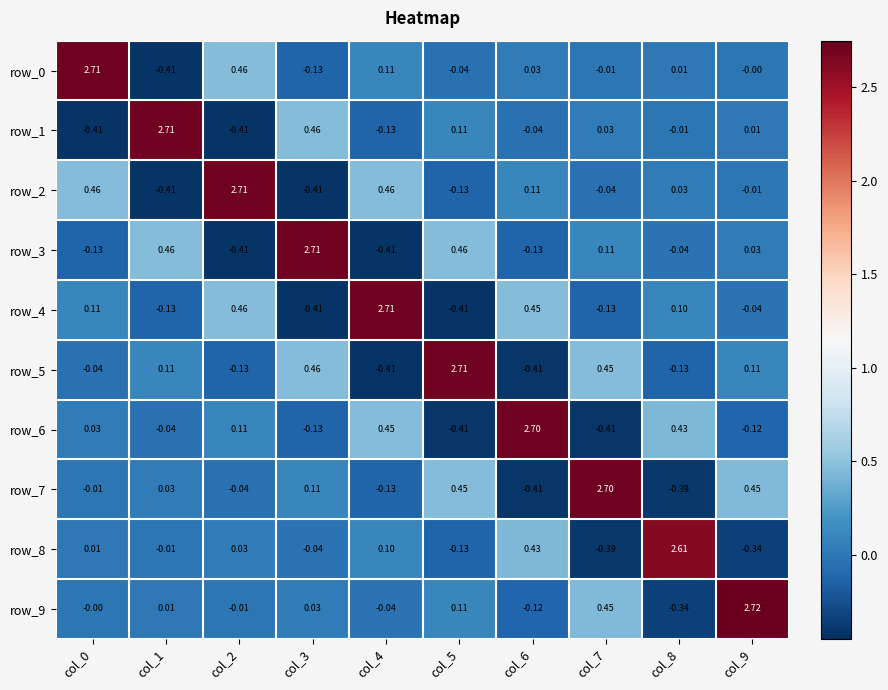

Which category has the highest value across all series?

col_9